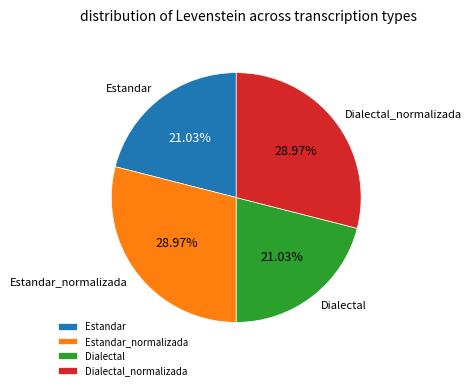

Does Dialectal_normalizada represent more than half of the total?

No